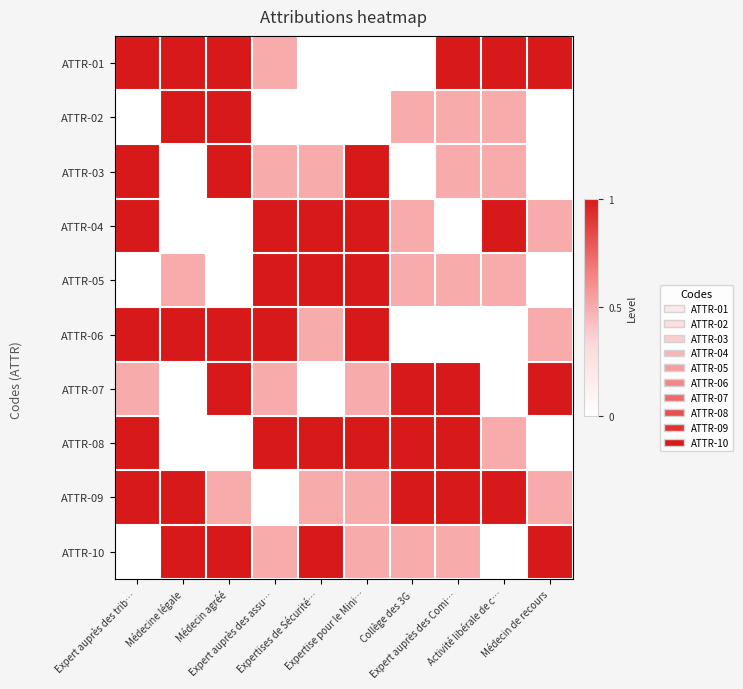

List the series in order of their peak value, highest first.

ATTR-01, ATTR-02, ATTR-03, ATTR-04, ATTR-05, ATTR-06, ATTR-07, ATTR-08, ATTR-09, ATTR-10